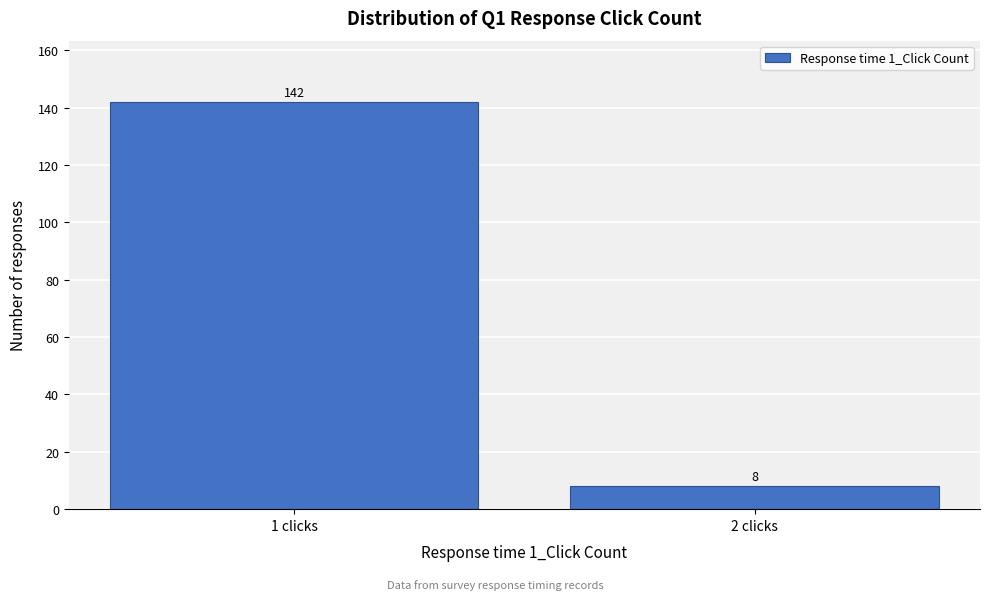

Reading left to right, transcribe all the data shown in this chart.

1 clicks=142	2 clicks=8